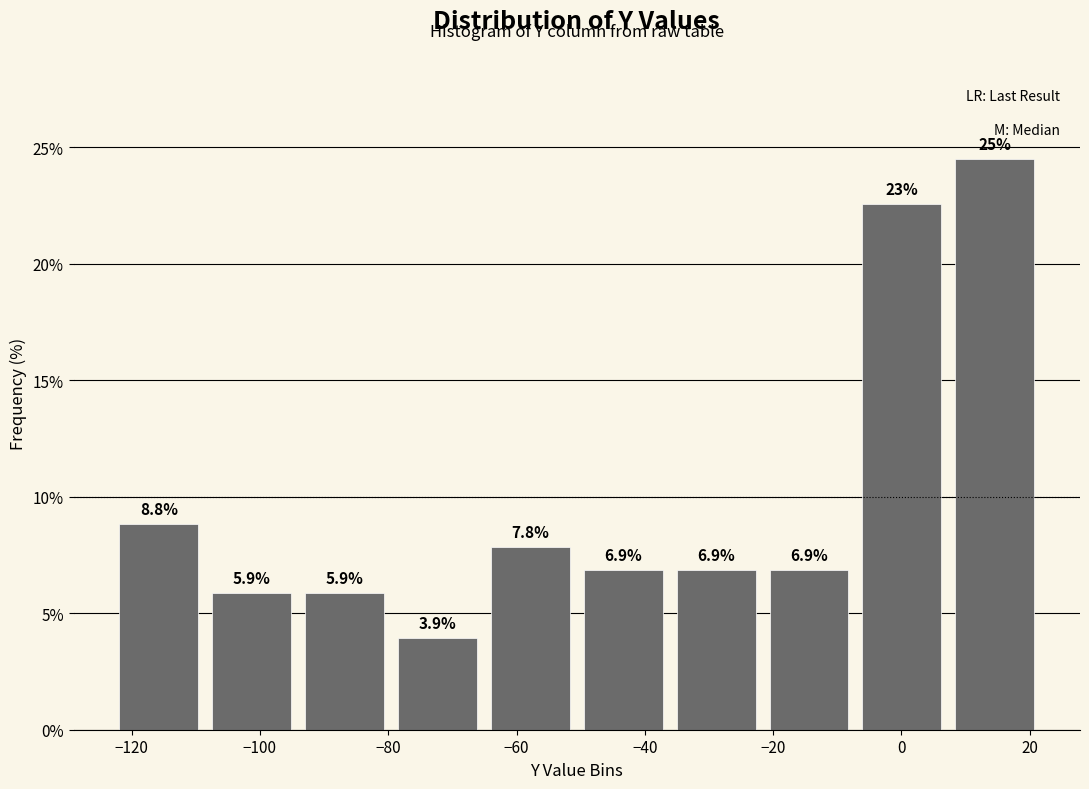

Which range on the x-axis has the tallest bar?

8 to 22